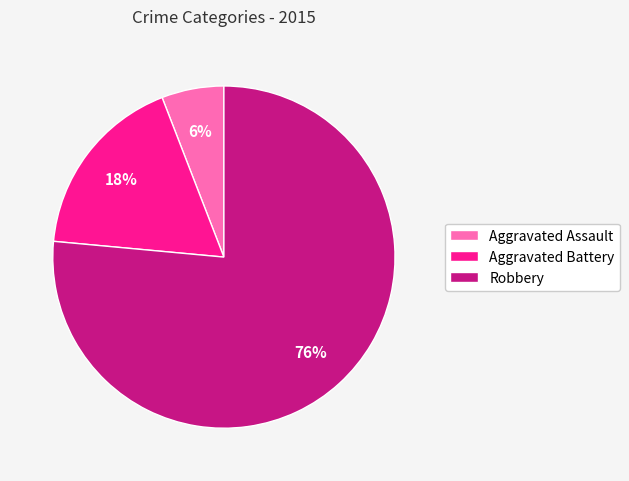

Is the sum of Aggravated Assault and Aggravated Battery greater than half?

No